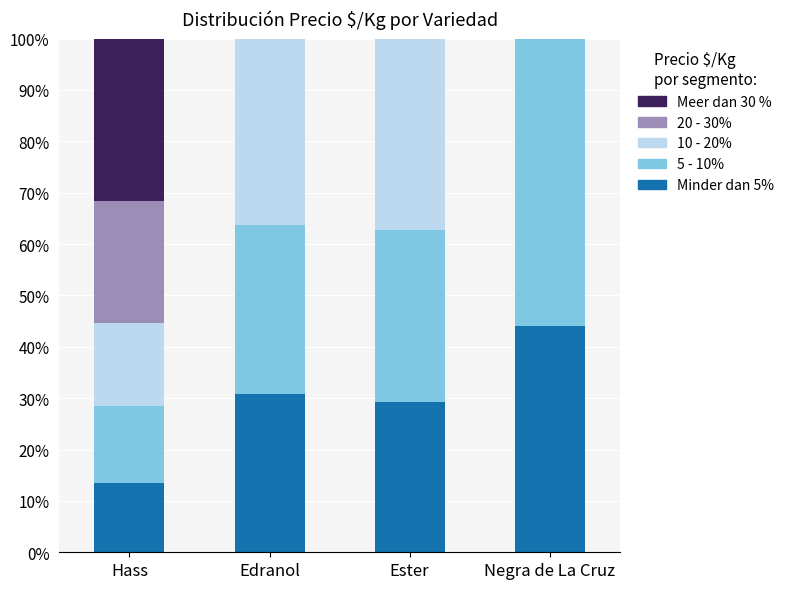

What is the maximum value for Minder dan 5%?

44.1